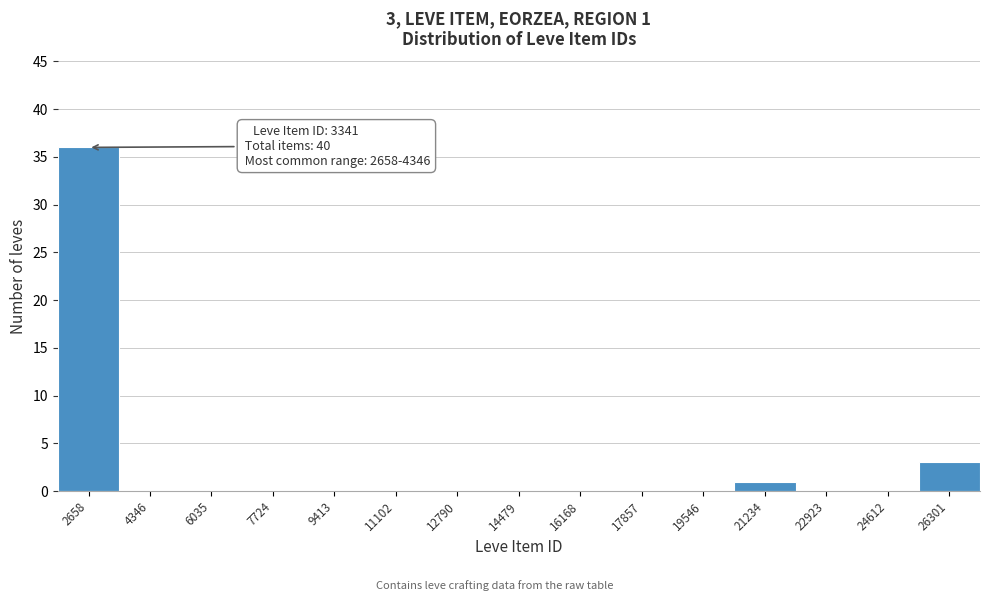

Reading left to right, list all the values displayed in this chart.

2658=36	4346=0	6035=0	7724=0	9413=0	11102=0	12790=0	14479=0	16168=0	17857=0	19546=0	21234=1	22923=0	24612=0	26301=3